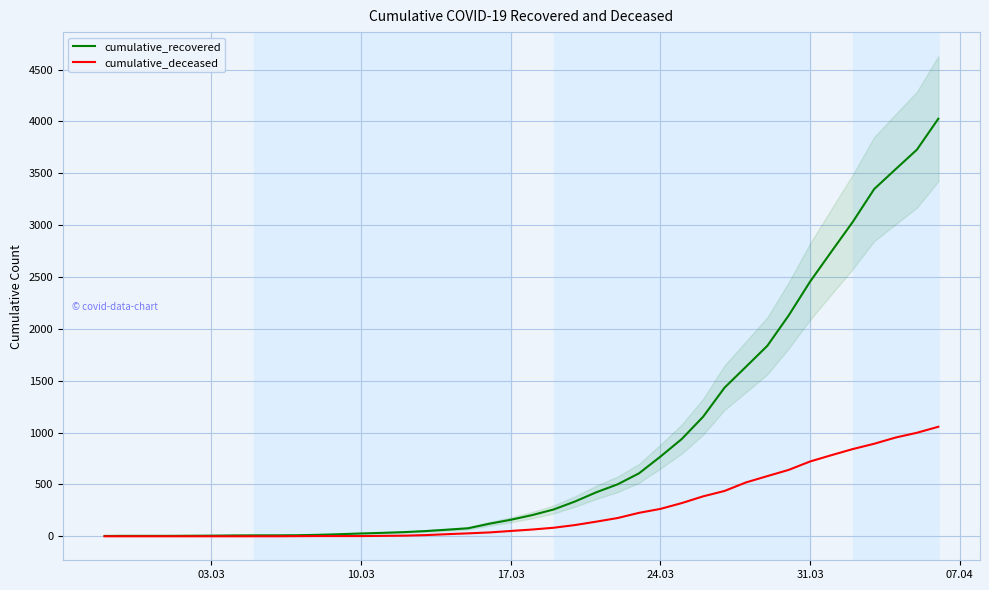

What is the maximum value shown in the chart?

4026